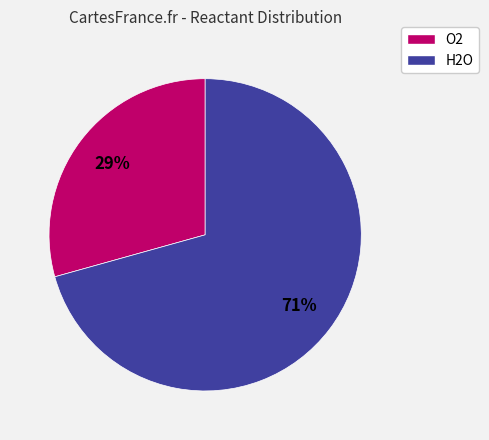

Is it true that H2O is 82% of the pie?

False